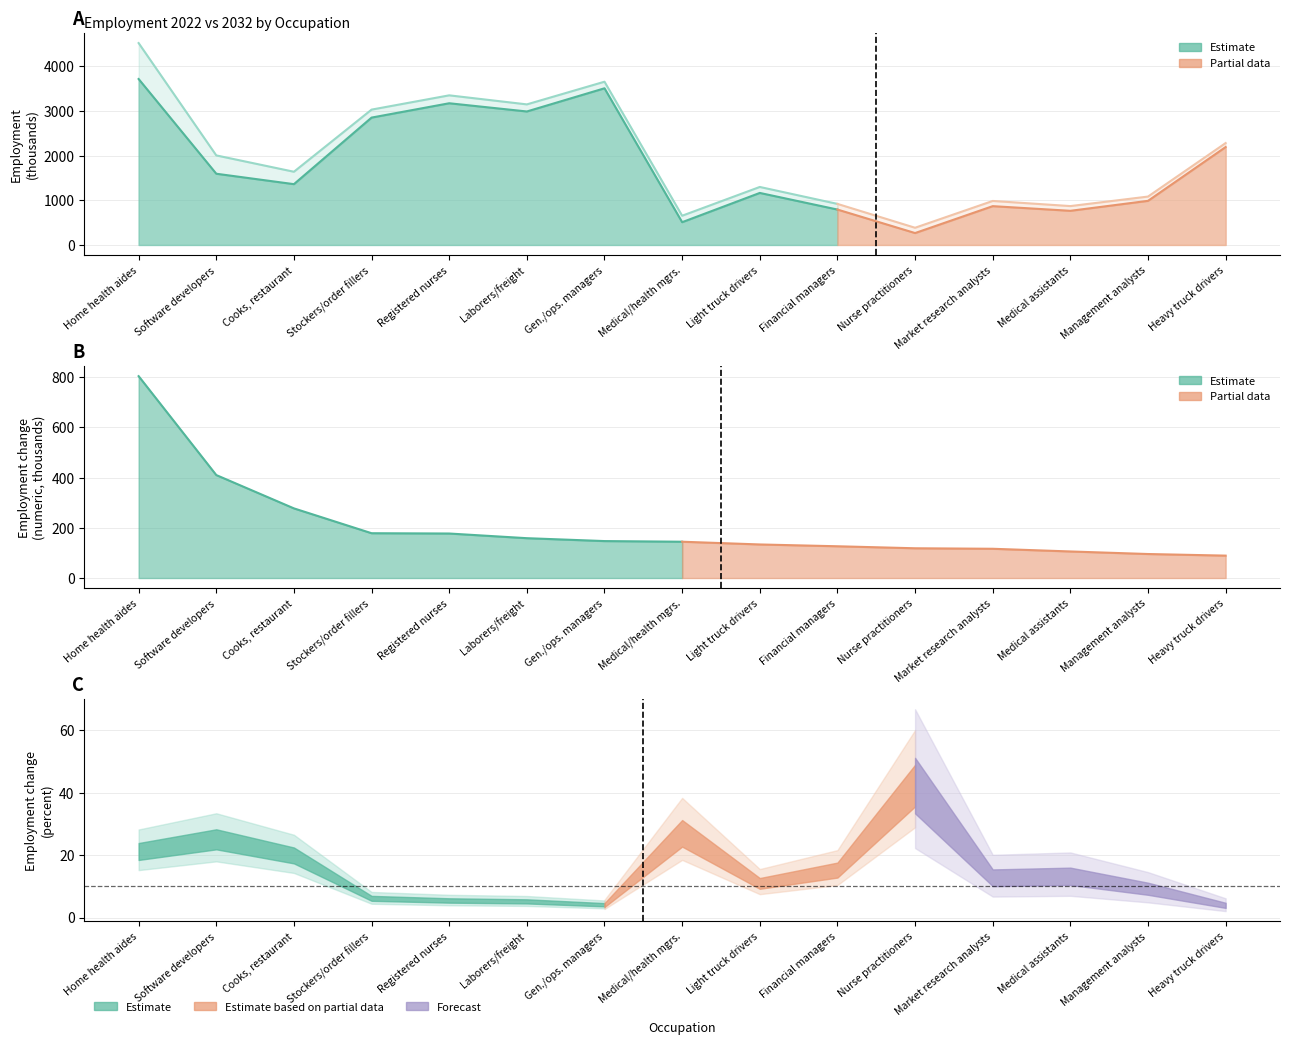

What is the spread (max minus min) of values at 7?

625.8